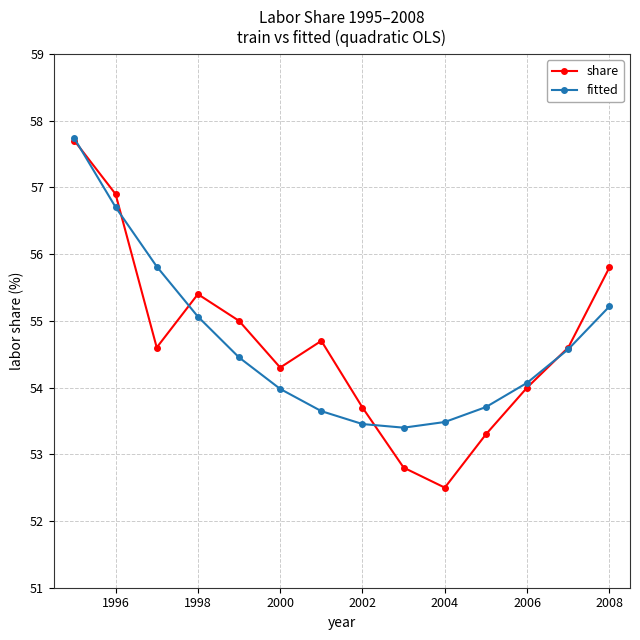

At how many categories does at least one series exceed 54?

10